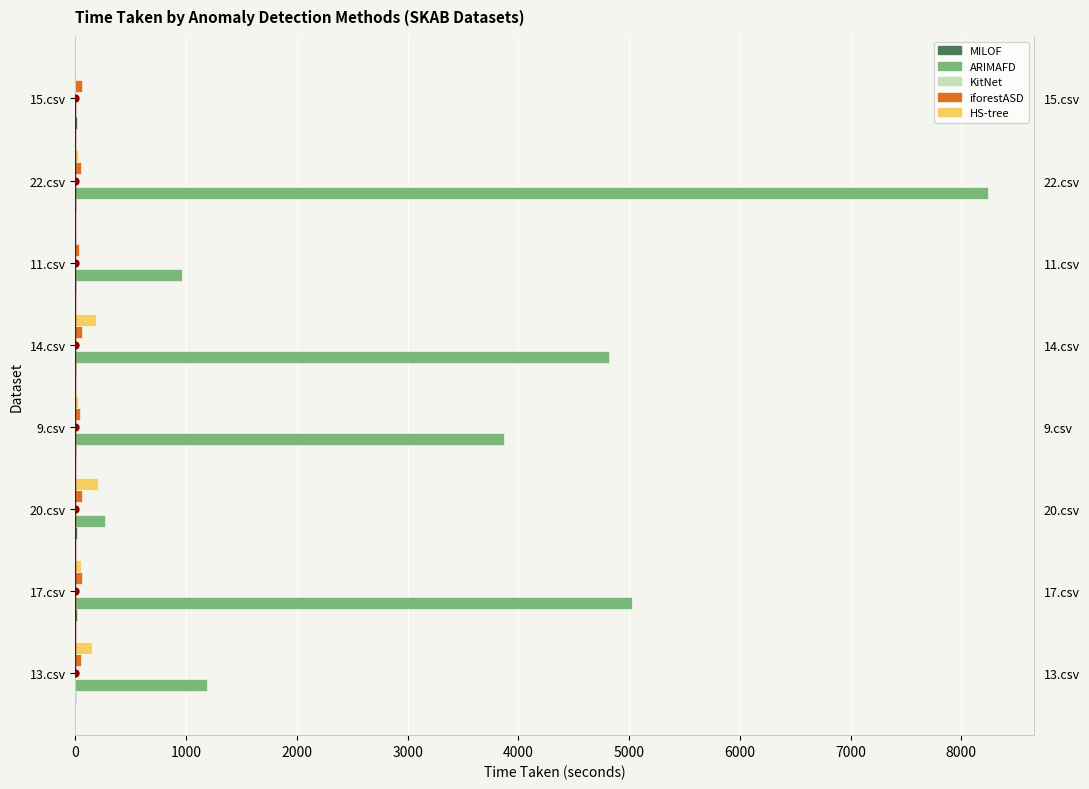

Are the bars horizontal?

Yes